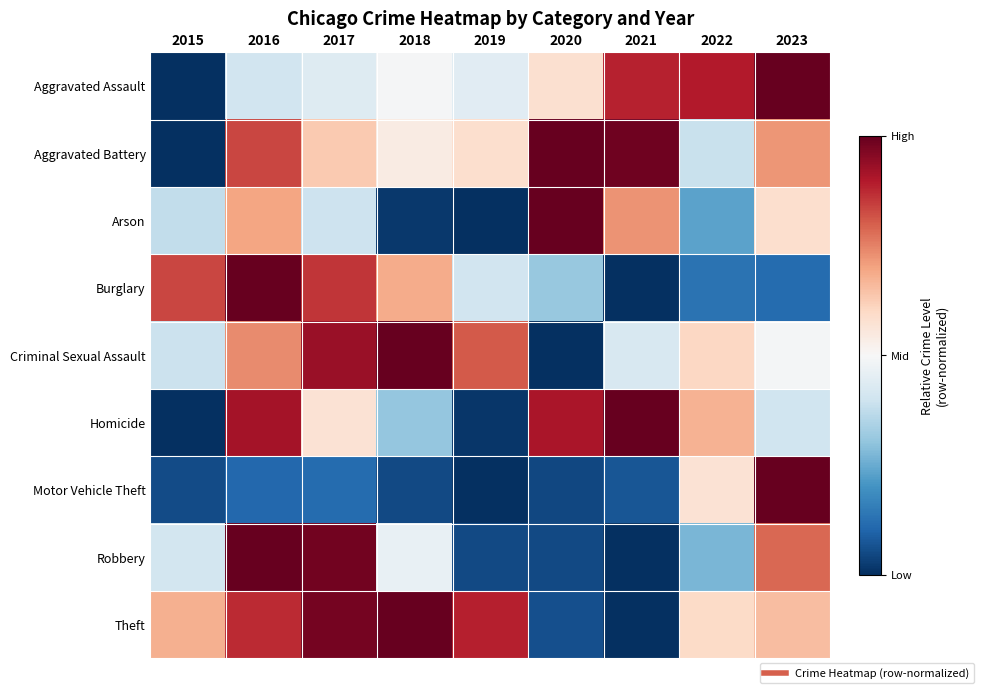

Reading left to right, list all the values displayed in this chart.

Aggravated Assault: 2015=0.0	2016=0.4	2017=0.4	2018=0.5	2019=0.4	2020=0.6	2021=0.9	2022=0.9	2023=1.0
Aggravated Battery: 2015=0.0	2016=0.8	2017=0.6	2018=0.5	2019=0.6	2020=1.0	2021=1.0	2022=0.4	2023=0.7
Arson: 2015=0.4	2016=0.7	2017=0.4	2018=0.0	2019=0.0	2020=1.0	2021=0.7	2022=0.2	2023=0.6
Burglary: 2015=0.8	2016=1.0	2017=0.9	2018=0.7	2019=0.4	2020=0.3	2021=0.0	2022=0.1	2023=0.1
Criminal Sexual Assault: 2015=0.4	2016=0.7	2017=0.9	2018=1.0	2019=0.8	2020=0.0	2021=0.4	2022=0.6	2023=0.5
Homicide: 2015=0.0	2016=0.9	2017=0.6	2018=0.3	2019=0.0	2020=0.9	2021=1.0	2022=0.7	2023=0.4
Motor Vehicle Theft: 2015=0.1	2016=0.1	2017=0.1	2018=0.0	2019=0.0	2020=0.0	2021=0.1	2022=0.6	2023=1.0
Robbery: 2015=0.4	2016=1.0	2017=1.0	2018=0.5	2019=0.1	2020=0.0	2021=0.0	2022=0.3	2023=0.8
Theft: 2015=0.7	2016=0.9	2017=1.0	2018=1.0	2019=0.9	2020=0.1	2021=0.0	2022=0.6	2023=0.7